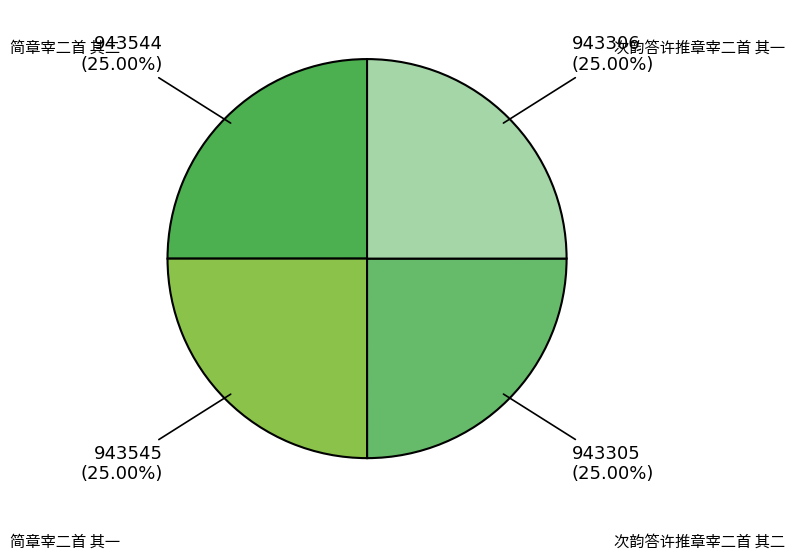

What percentage is NOT represented by 次韵答许推章宰二首 其一?

75.0%